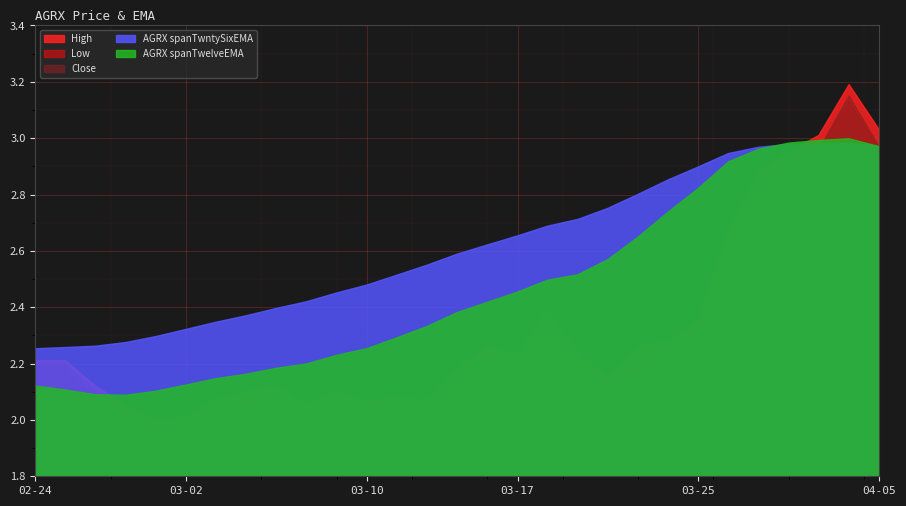

What is the greatest value displayed?

3.2